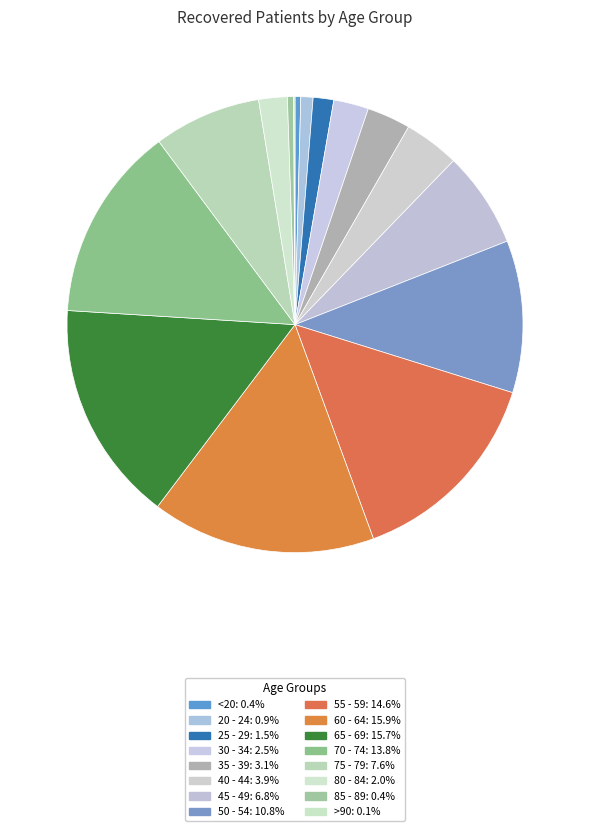

Does any single category account for the majority?

No